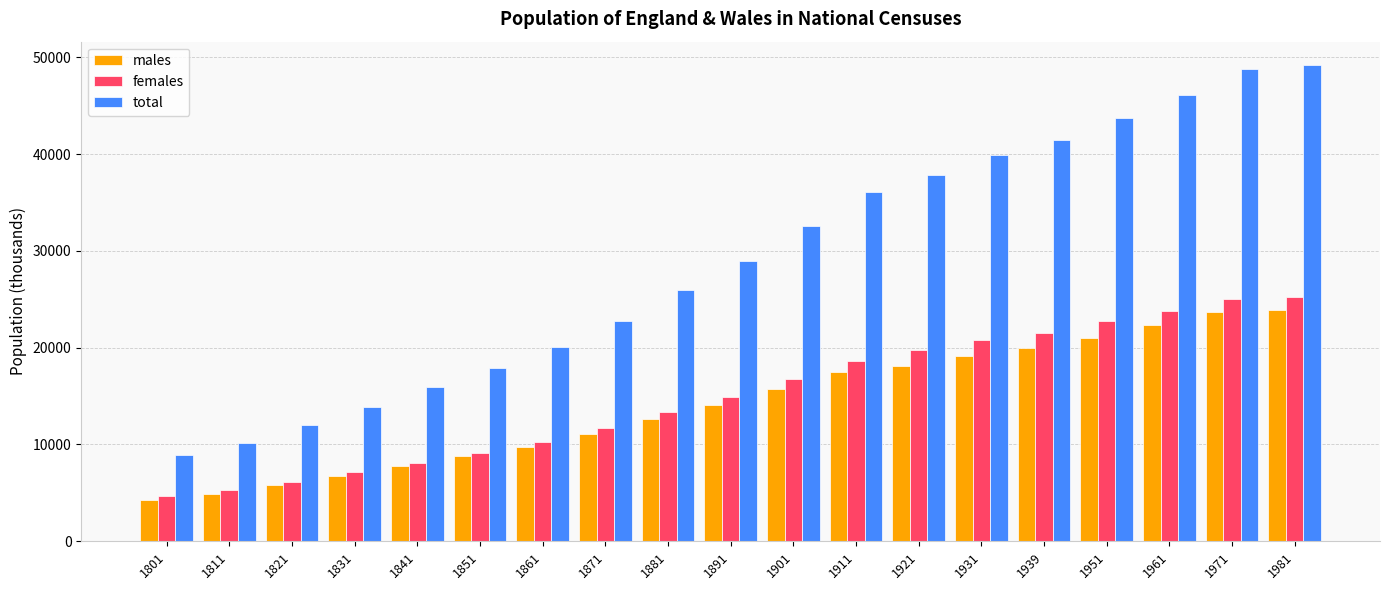

At 1911, list the series in order from smallest to largest.

males, females, total